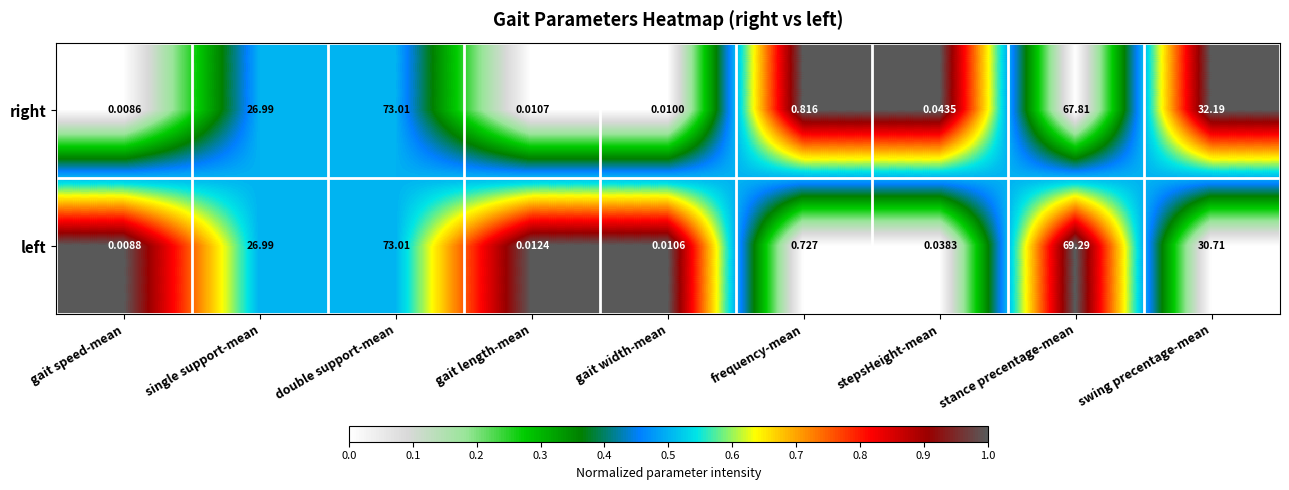

List the labels in order of left value, smallest first.

gait speed-mean, gait width-mean, gait length-mean, stepsHeight-mean, frequency-mean, single support-mean, swing precentage-mean, stance precentage-mean, double support-mean